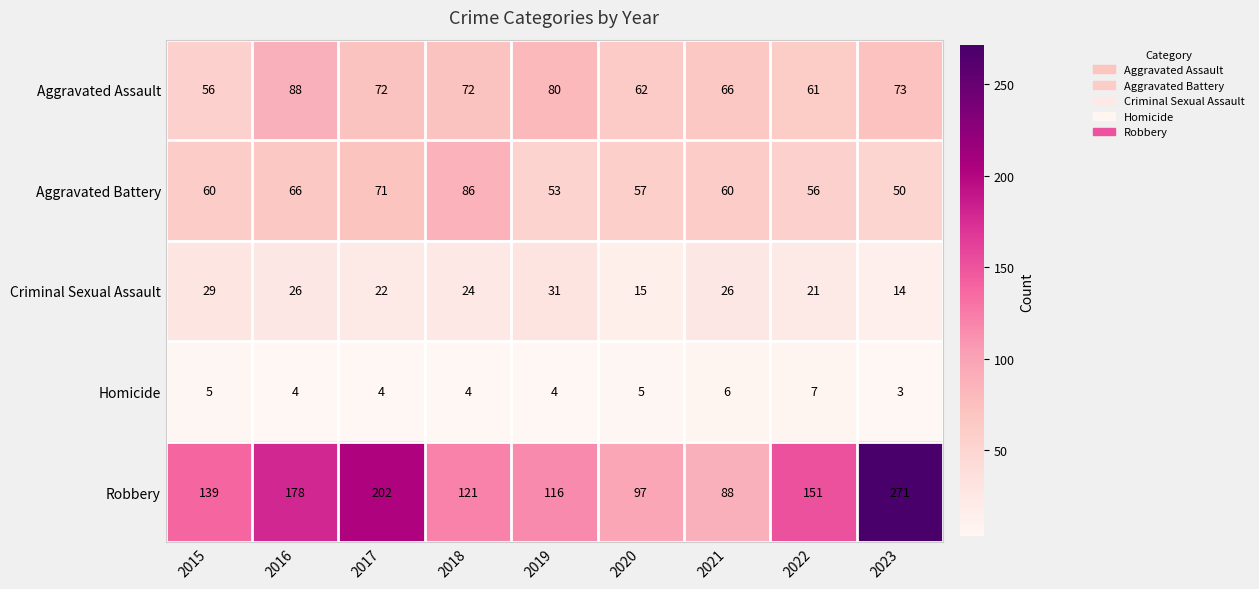

Count the Homicide values in the range 4 to 5.

6